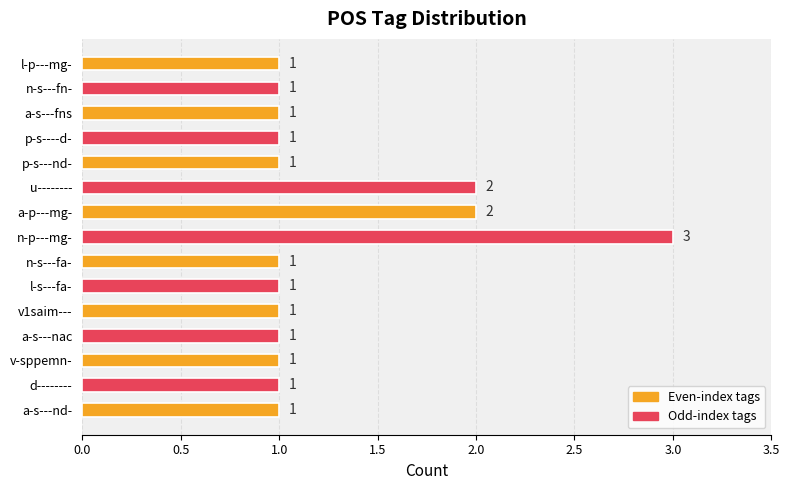

What is the minimum value shown in the chart?

1